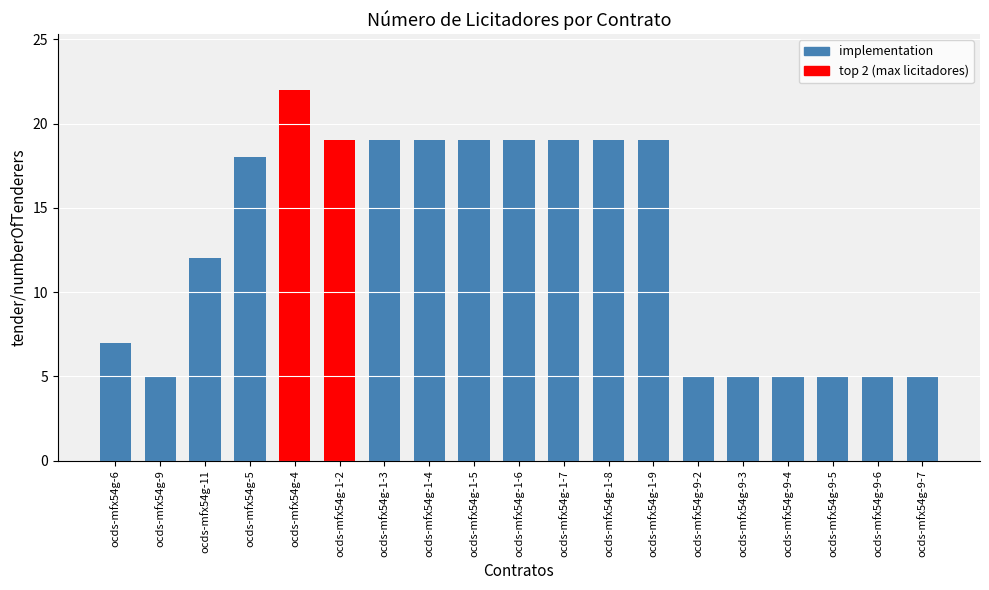

Does the chart contain stacked bars?

No